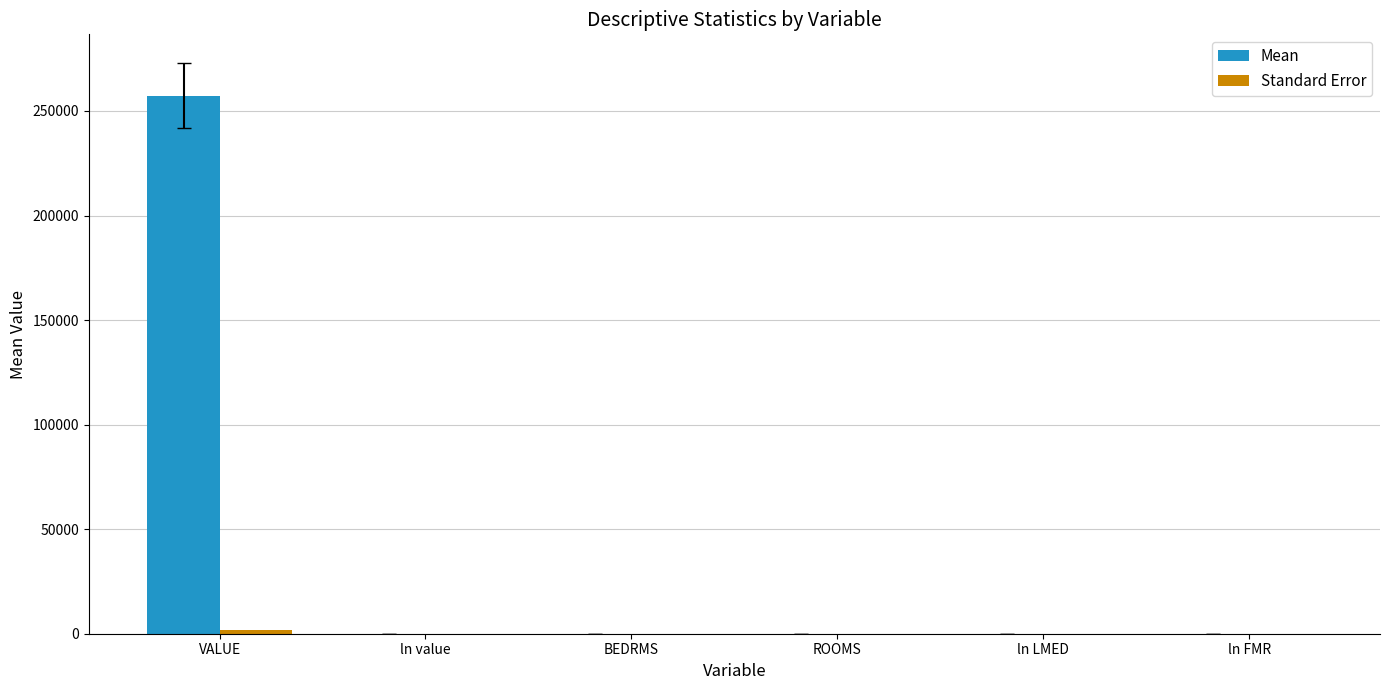

Between VALUE and BEDRMS, which series saw the biggest shift?

Mean